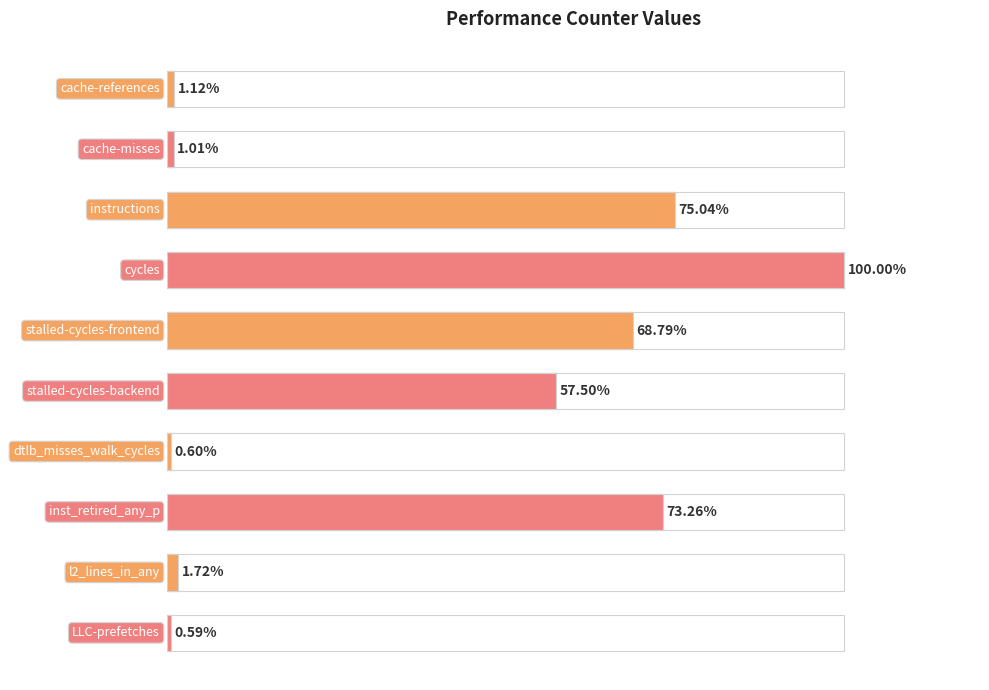

Count the number of values greater than 57.

5